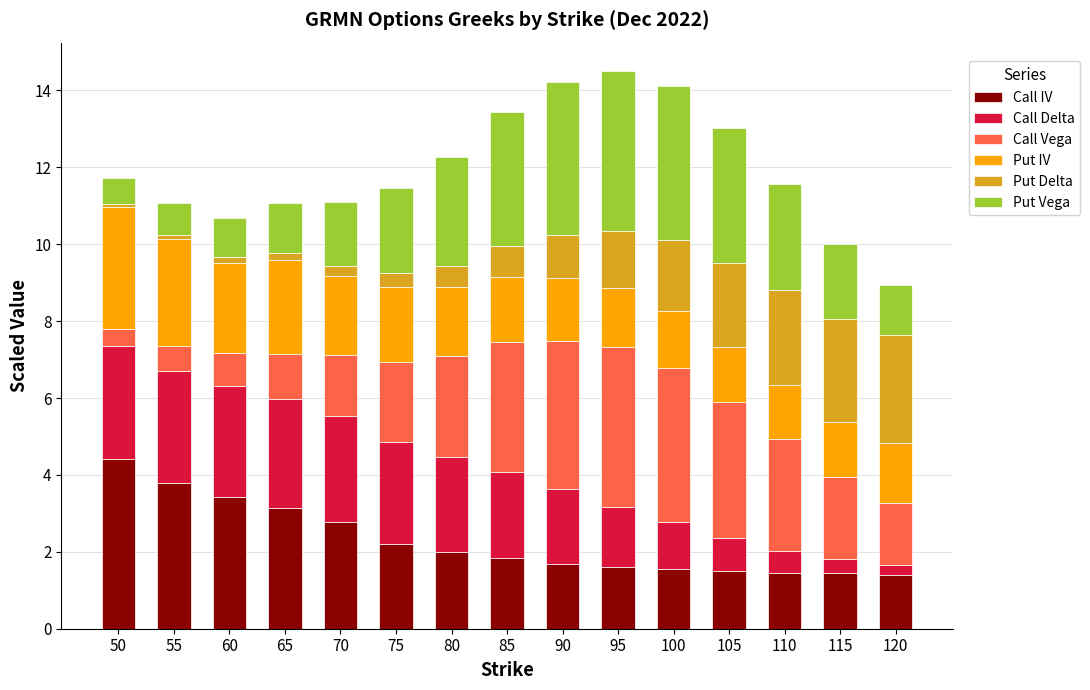

What is the approximate value of Call IV at 75?

2.2